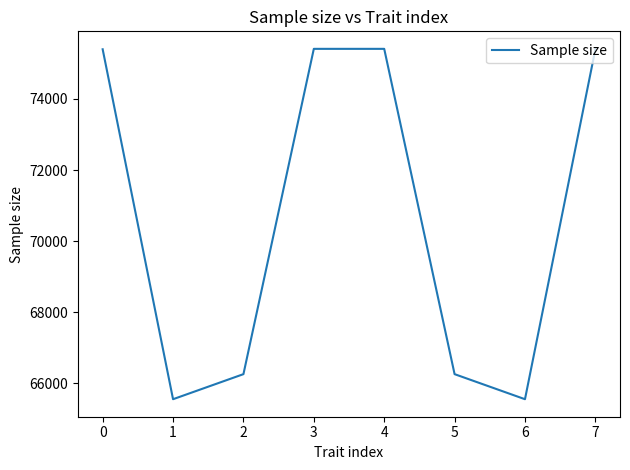

What is the minimum value shown in the chart?

65551